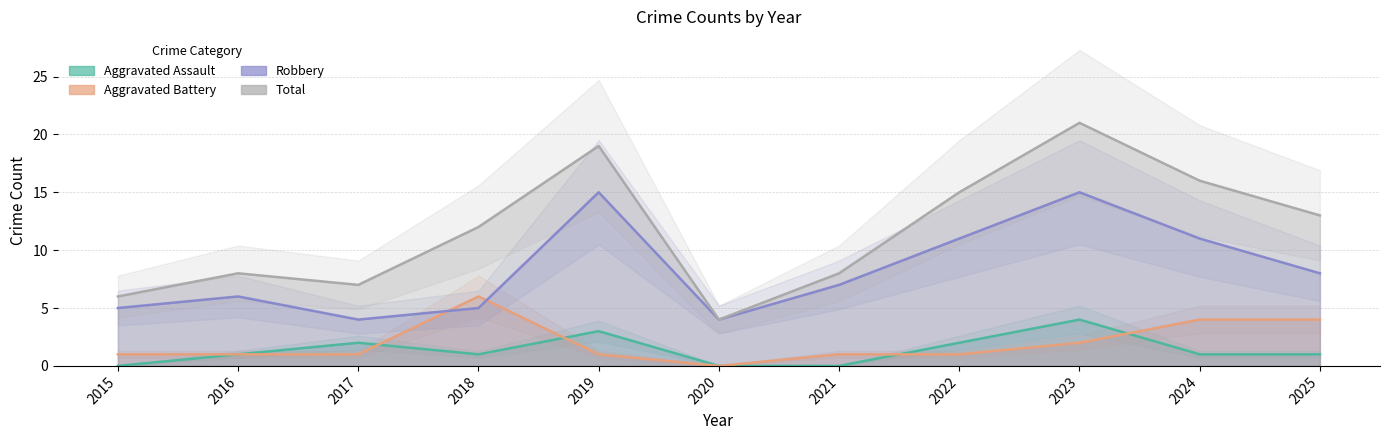

In Aggravated Battery, how many points are lower than both neighbors (excluding endpoints)?

1